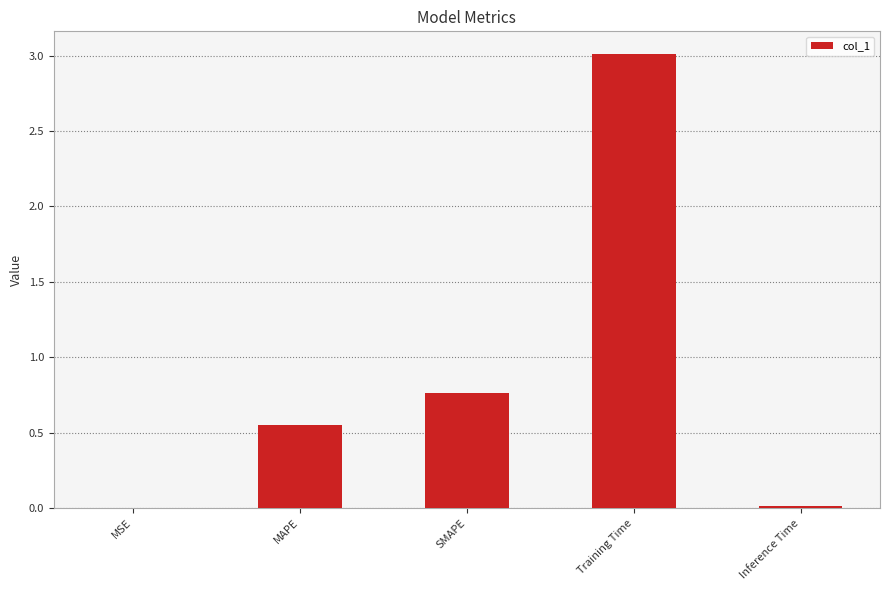

What is the approximate value at Training Time?

3.0